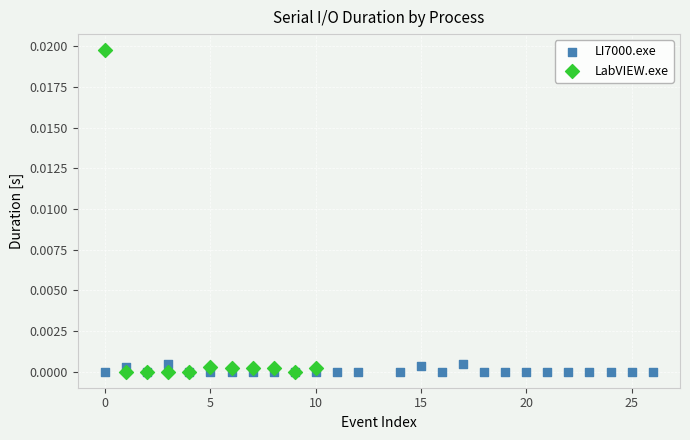

Which series contains the highest Y value?

LabVIEW.exe